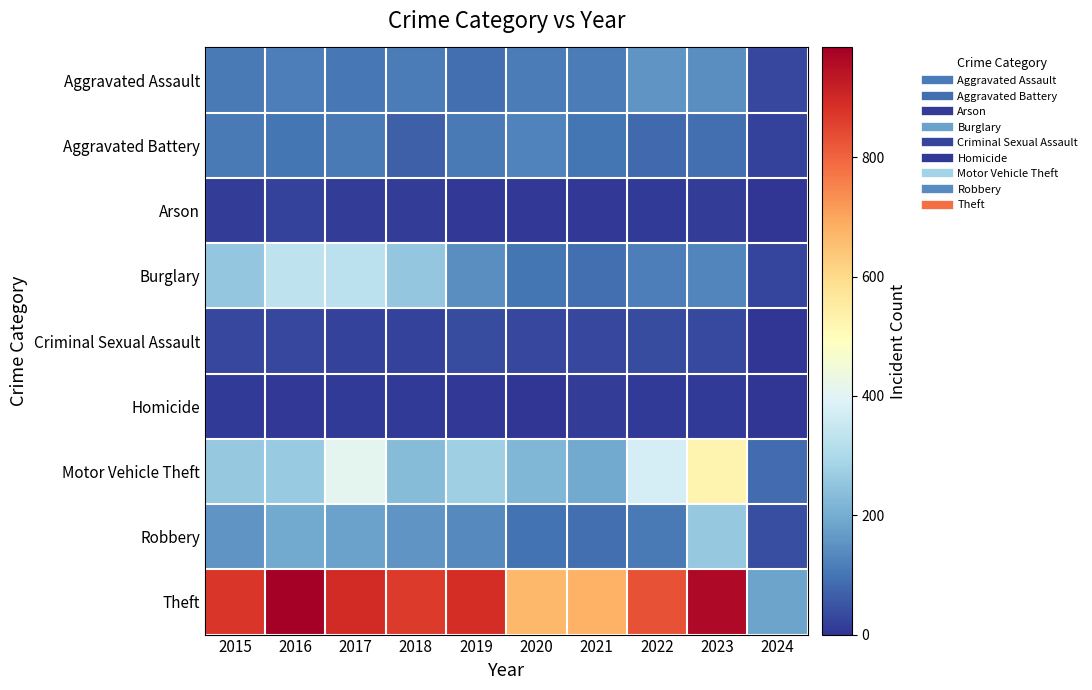

Reading left to right, list all the values displayed in this chart.

Aggravated Assault: 2015=110	2016=118	2017=105	2018=115	2019=92	2020=113	2021=115	2022=154	2023=145	2024=30
Aggravated Battery: 2015=108	2016=102	2017=108	2018=67	2019=108	2020=125	2021=100	2022=81	2023=92	2024=21
Arson: 2015=13	2016=20	2017=14	2018=12	2019=5	2020=4	2021=6	2022=11	2023=15	2024=0
Burglary: 2015=254	2016=333	2017=329	2018=257	2019=143	2020=100	2021=90	2022=116	2023=130	2024=24
Criminal Sexual Assault: 2015=28	2016=30	2017=21	2018=21	2019=35	2020=28	2021=27	2022=35	2023=32	2024=2
Homicide: 2015=9	2016=7	2017=8	2018=10	2019=5	2020=2	2021=13	2022=9	2023=10	2024=0
Motor Vehicle Theft: 2015=261	2016=265	2017=411	2018=231	2019=273	2020=221	2021=193	2022=376	2023=524	2024=86
Robbery: 2015=154	2016=194	2017=178	2018=155	2019=135	2020=97	2021=91	2022=111	2023=260	2024=41
Theft: 2015=874	2016=984	2017=892	2018=868	2019=891	2020=666	2021=678	2022=827	2023=962	2024=182